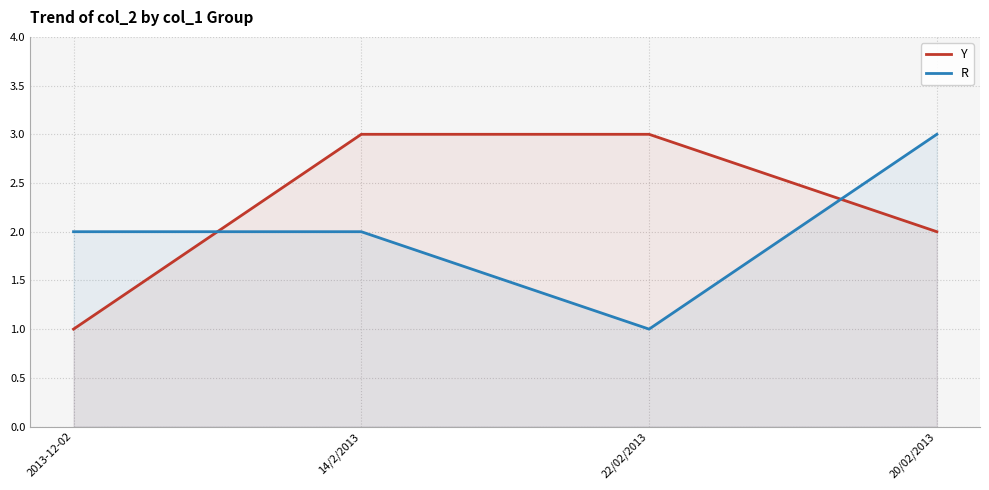

Which series has the largest total across all categories?

Y